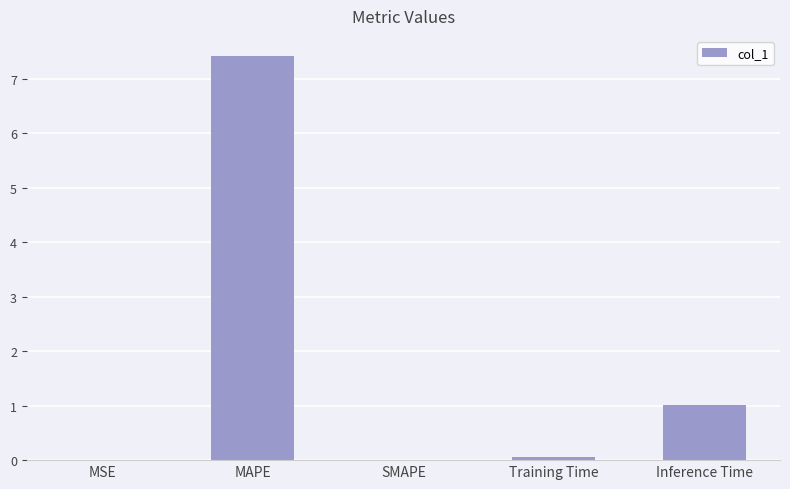

What is the sum of the values at SMAPE and MAPE?

7.4